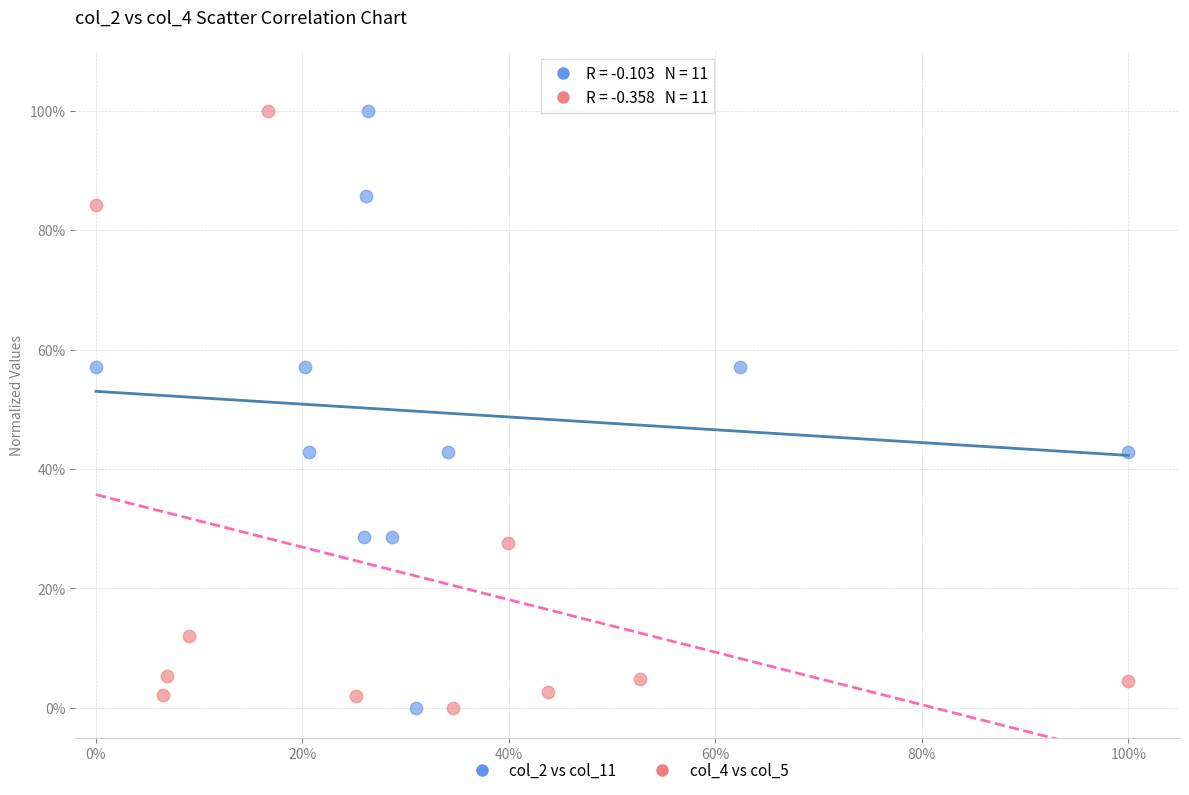

What are all the series names shown in the legend?

col_2 vs col_11, col_4 vs col_5